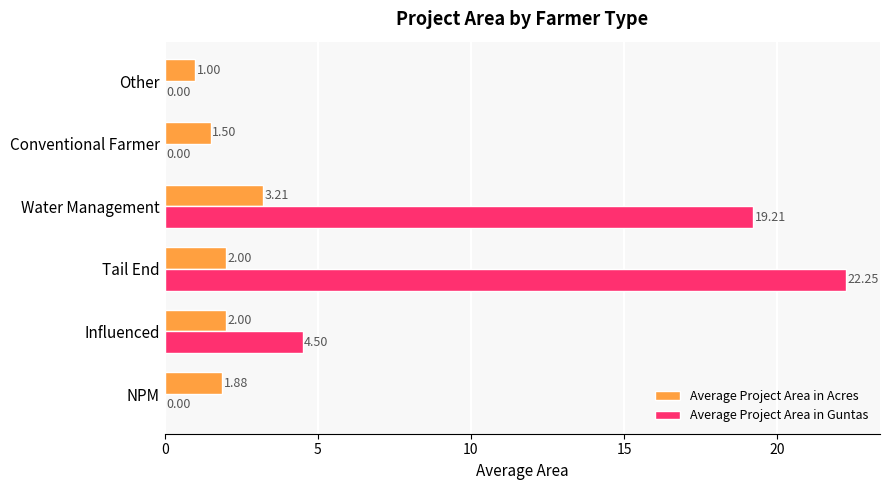

Between Influenced and Conventional Farmer, which series saw the biggest shift?

Average Project Area in Guntas